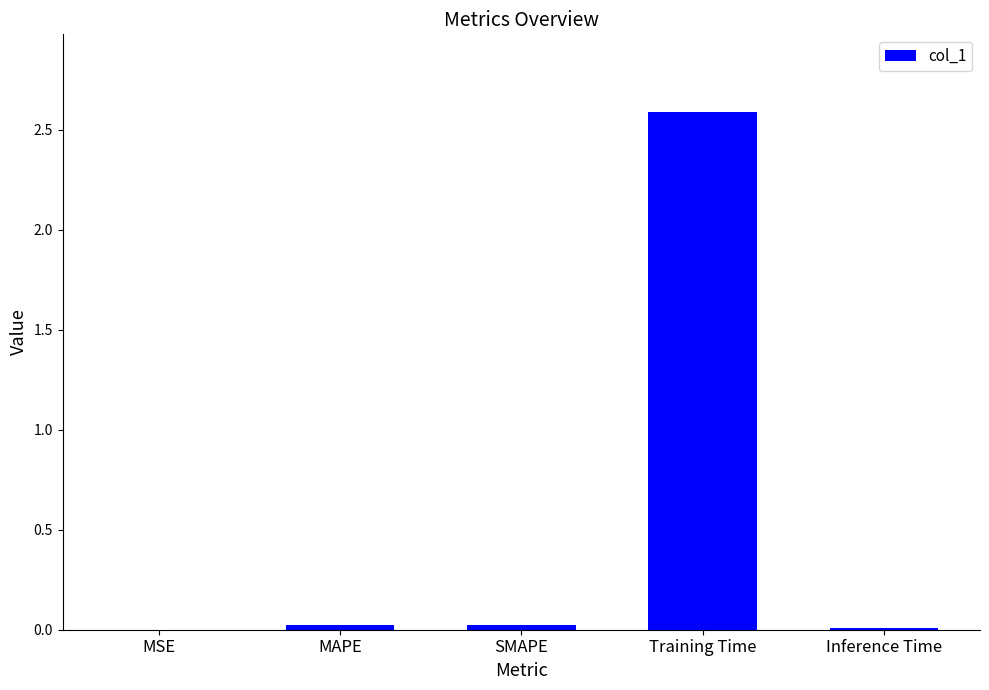

What value does the data have at Training Time?

2.6